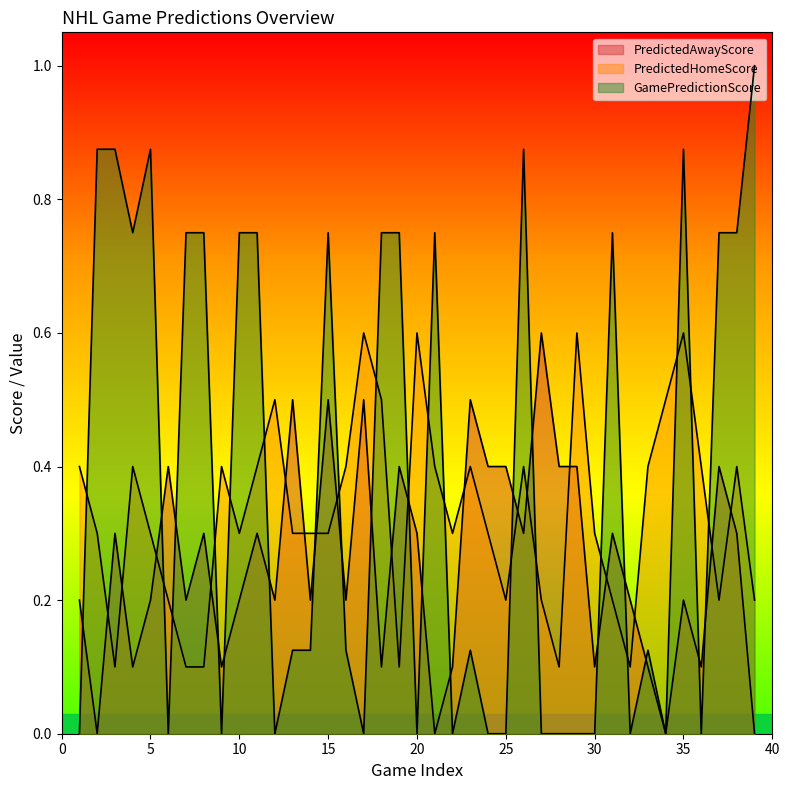

What is the value of the PredictedHomeScore point at the 9th from the left?

0.4